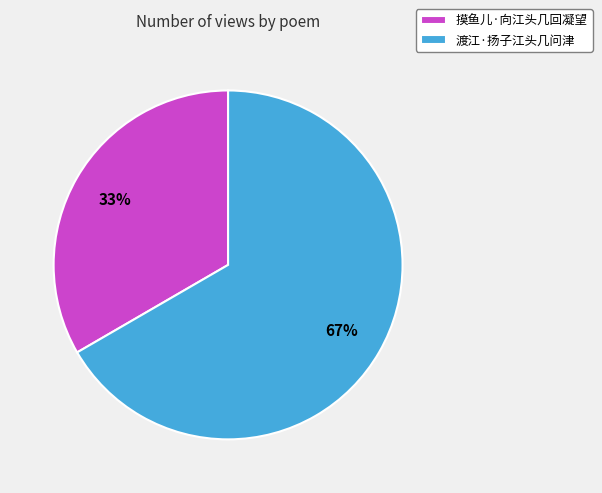

To the nearest percent, what is the combined percentage of 摸鱼儿·向江头几回凝望 and 渡江·扬子江头几问津?

100%